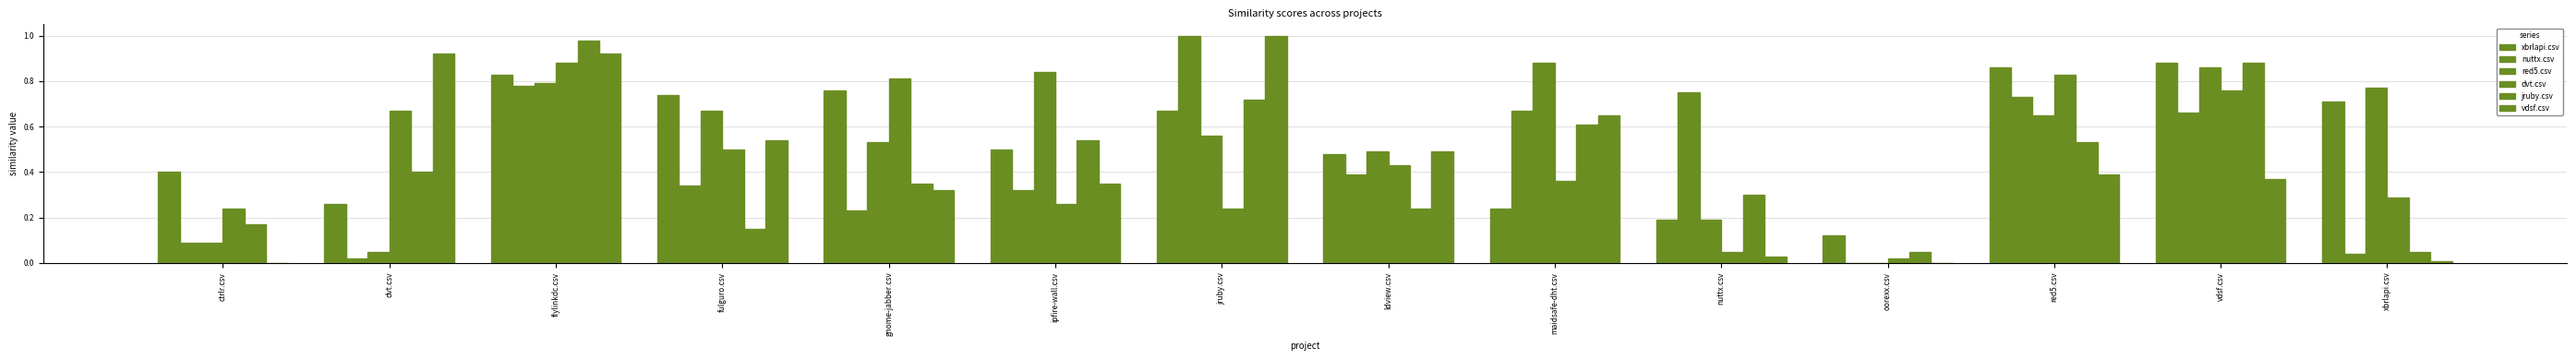

Which series changed the most between ctrlr.csv and ldview.csv?

vdsf.csv